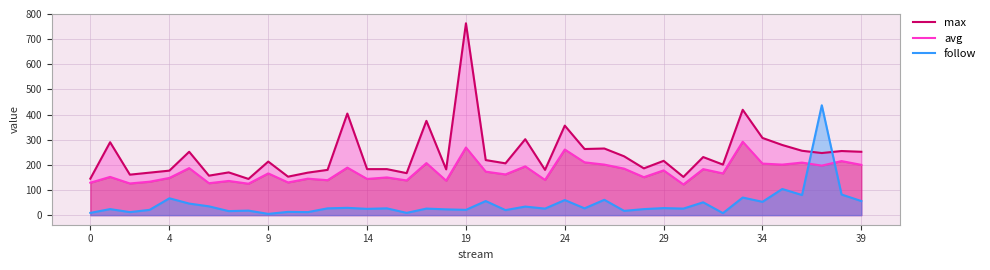

What is the difference between the maximum and minimum values in the follow series?

432